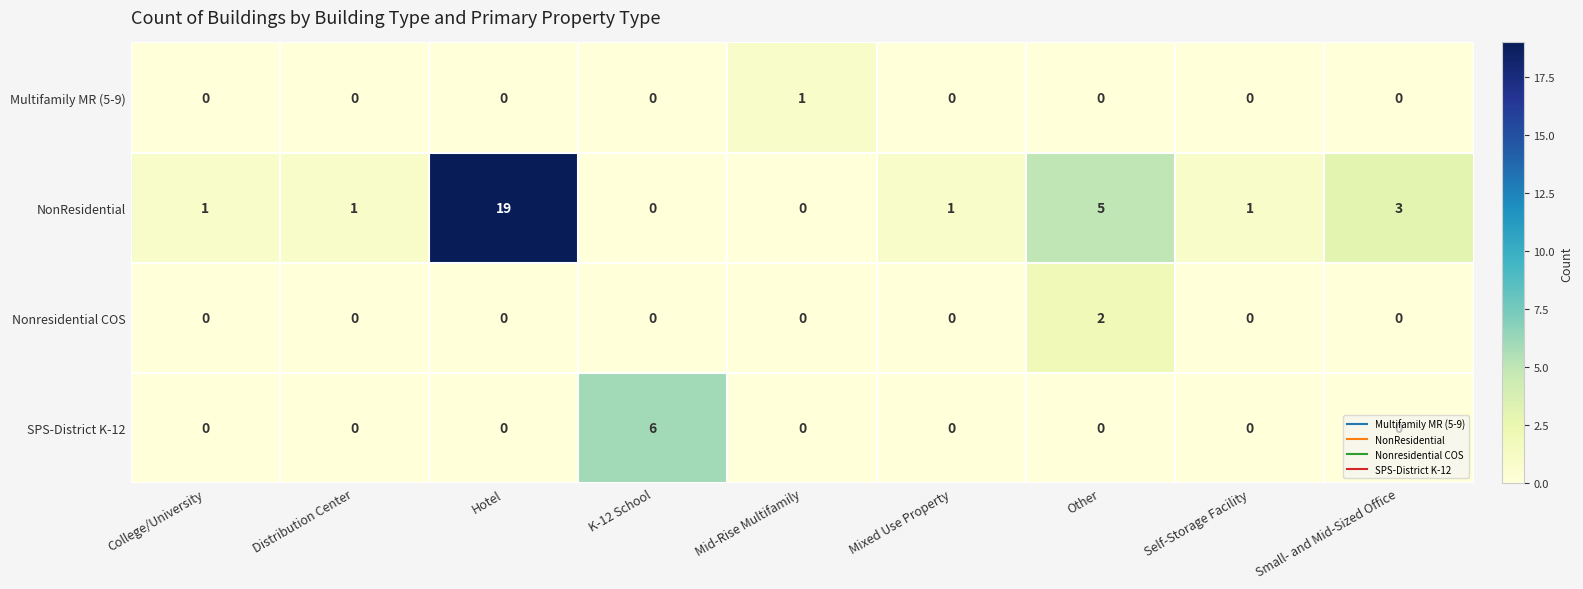

At which category is the sum across all series the highest?

Hotel